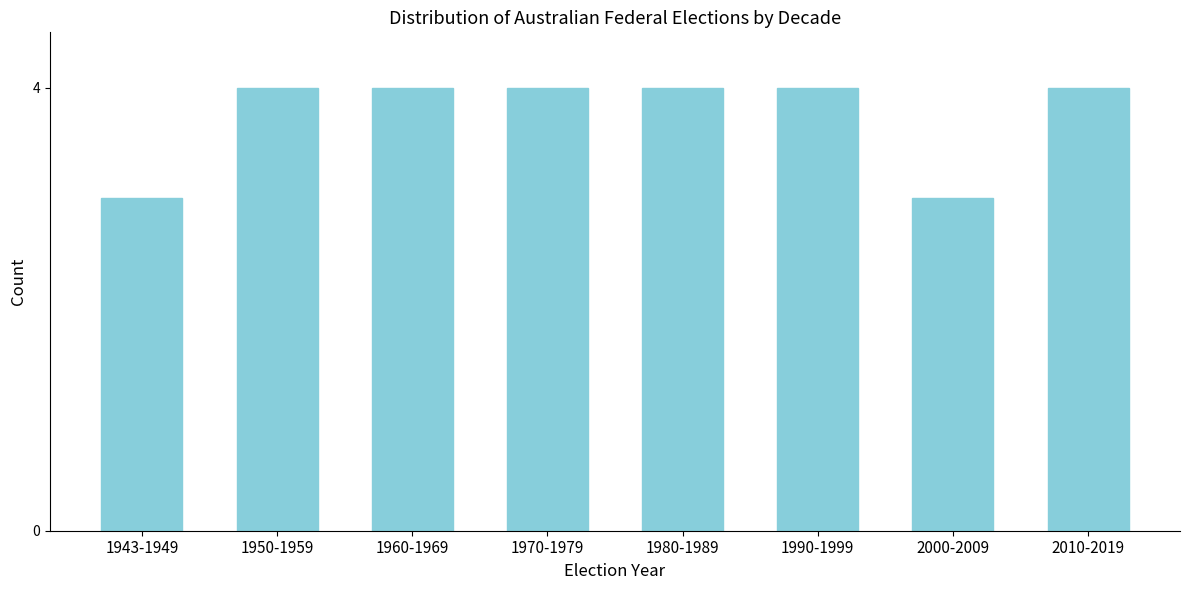

Reading left to right, extract all data points from this chart.

3	4	4	4	4	4	3	4